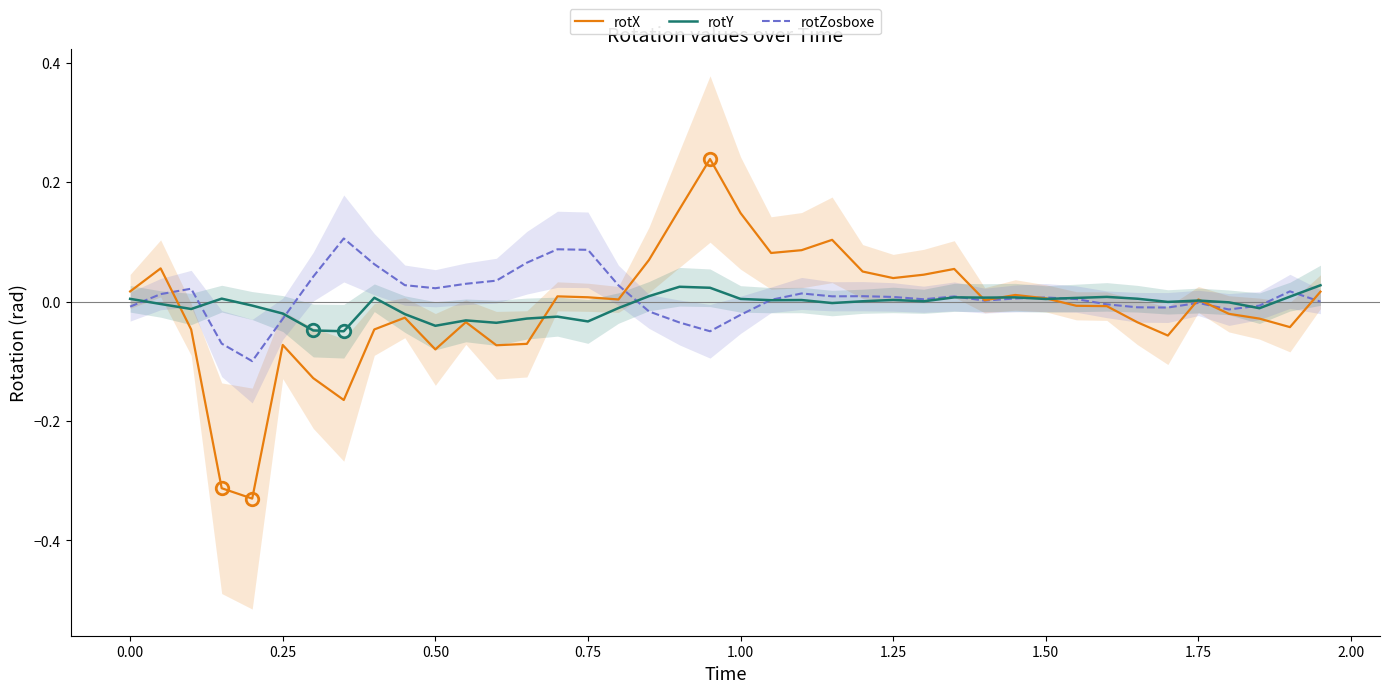

Reading left to right, what are all the values shown in this chart?

rotX: 0.0	0.1	-0.0	-0.3	-0.3	-0.1	-0.1	-0.2	-0.0	-0.0	-0.1	-0.0	-0.1	-0.1	0.0	0.0	0.0	0.1	0.2	0.2	0.1	0.1	0.1	0.1	0.1	0.0	0.0	0.1	0.0	0.0	0.0	-0.0	-0.0	-0.0	-0.1	0.0	-0.0	-0.0	-0.0	0.0
rotY: 0.0	-0.0	-0.0	0.0	-0.0	-0.0	-0.0	-0.0	0.0	-0.0	-0.0	-0.0	-0.0	-0.0	-0.0	-0.0	-0.0	0.0	0.0	0.0	0.0	0.0	0.0	-0.0	0.0	0.0	0.0	0.0	0.0	0.0	0.0	0.0	0.0	0.0	-0.0	0.0	-0.0	-0.0	0.0	0.0
rotZosboxe: -0.0	0.0	0.0	-0.1	-0.1	-0.0	0.0	0.1	0.1	0.0	0.0	0.0	0.0	0.1	0.1	0.1	0.0	-0.0	-0.0	-0.0	-0.0	0.0	0.0	0.0	0.0	0.0	0.0	0.0	0.0	0.0	0.0	0.0	-0.0	-0.0	-0.0	-0.0	-0.0	-0.0	0.0	-0.0